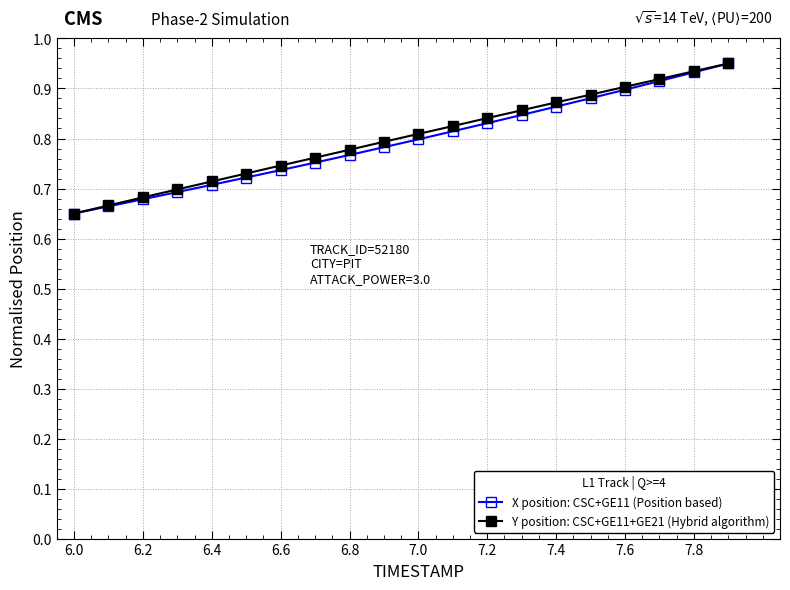

How many X position: CSC+GE11 (Position based) values are between 0 and 1?

20